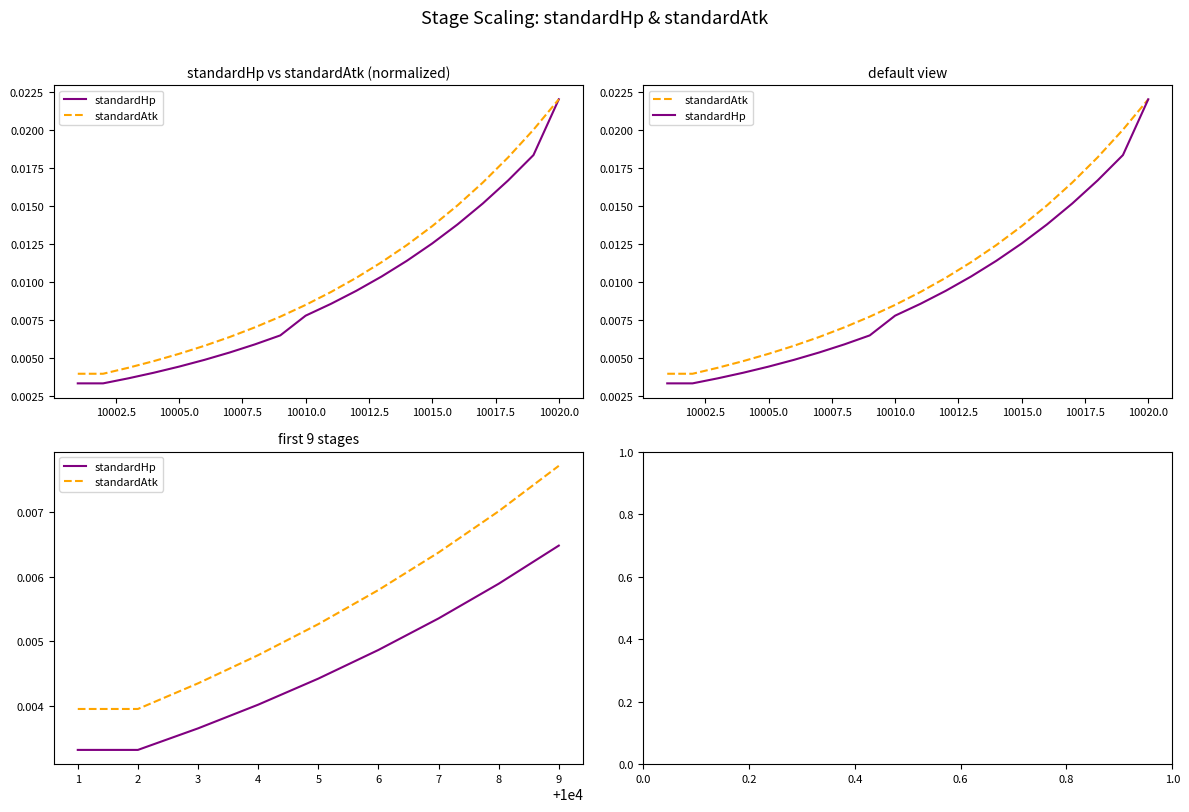

At 4, list the series in order from largest to smallest.

standardAtk, standardHp